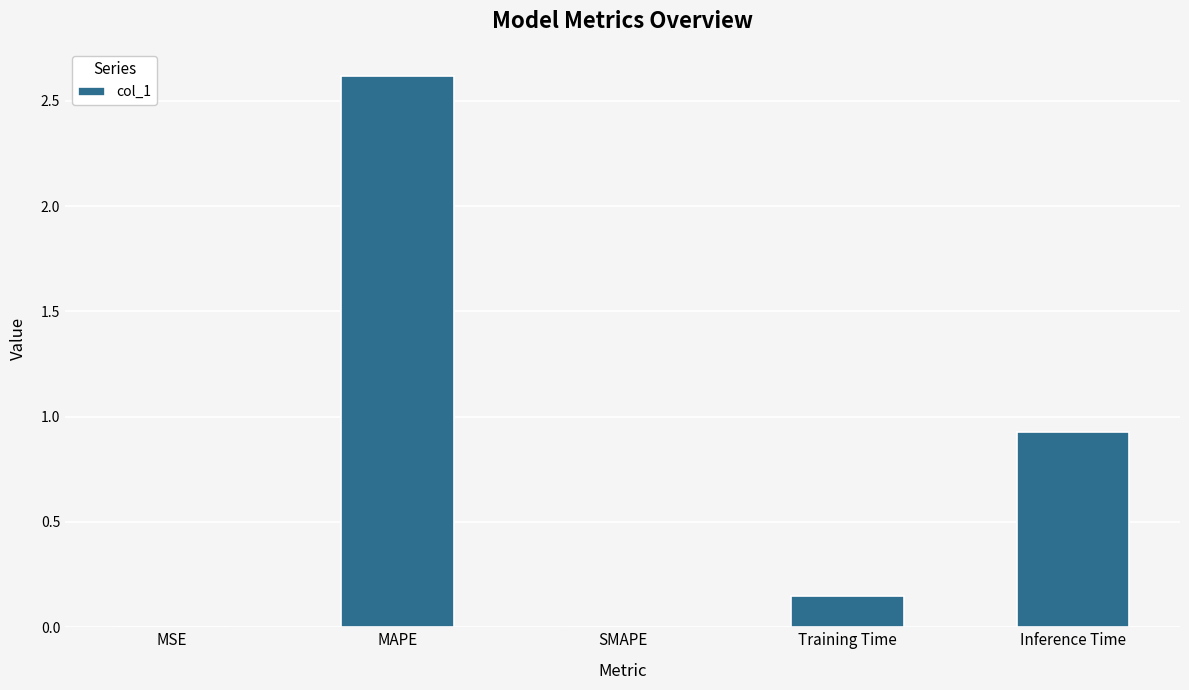

The chart shows a value of 0.0 at SMAPE. True or false?

True